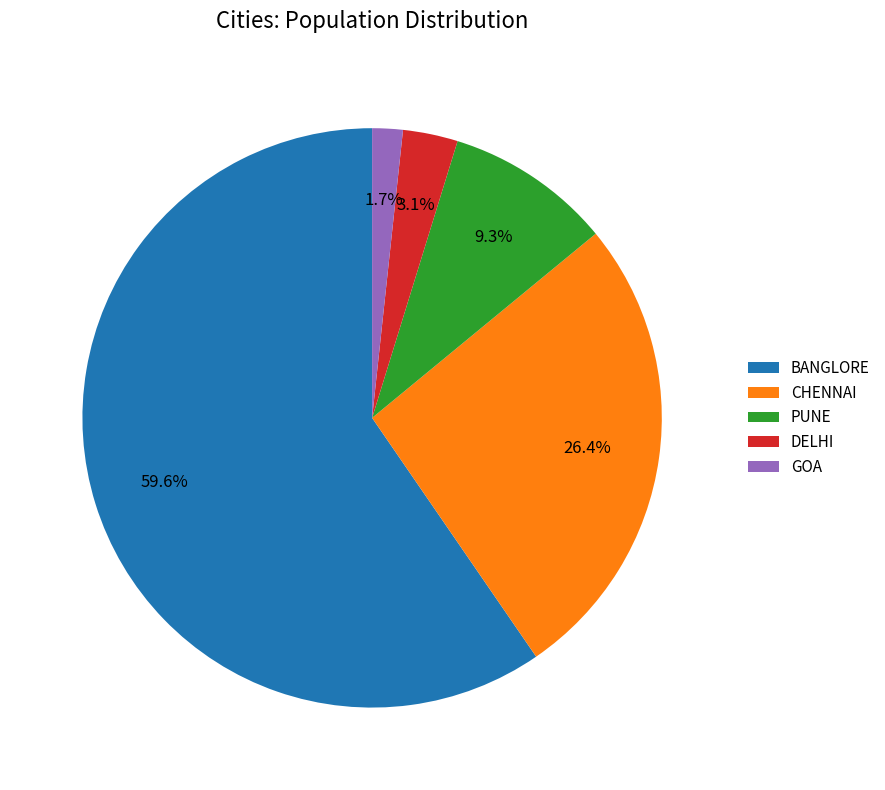

Is it true that GOA is 2% of the pie?

True